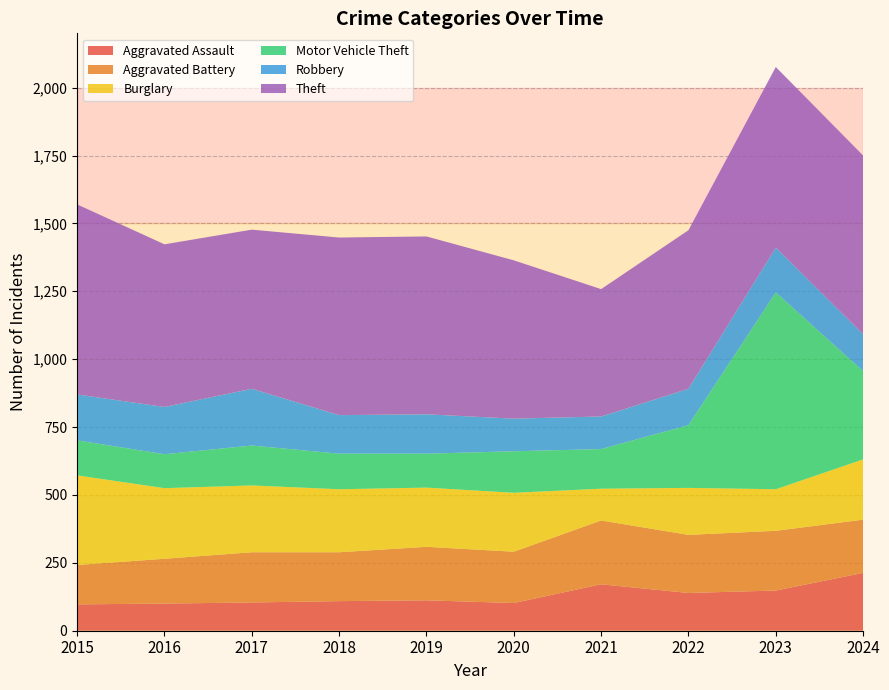

Reading left to right, transcribe all the data shown in this chart.

Aggravated Assault: 2015=97	2016=100	2017=104	2018=109	2019=112	2020=102	2021=171	2022=139	2023=148	2024=213
Aggravated Battery: 2015=145	2016=165	2017=185	2018=180	2019=197	2020=189	2021=235	2022=214	2023=220	2024=196
Burglary: 2015=330	2016=260	2017=246	2018=232	2019=218	2020=217	2021=117	2022=173	2023=153	2024=222
Motor Vehicle Theft: 2015=129	2016=125	2017=147	2018=131	2019=125	2020=153	2021=146	2022=231	2023=725	2024=325
Robbery: 2015=169	2016=174	2017=209	2018=142	2019=145	2020=120	2021=120	2022=134	2023=165	2024=136
Theft: 2015=700	2016=599	2017=586	2018=654	2019=655	2020=583	2021=469	2022=584	2023=665	2024=658